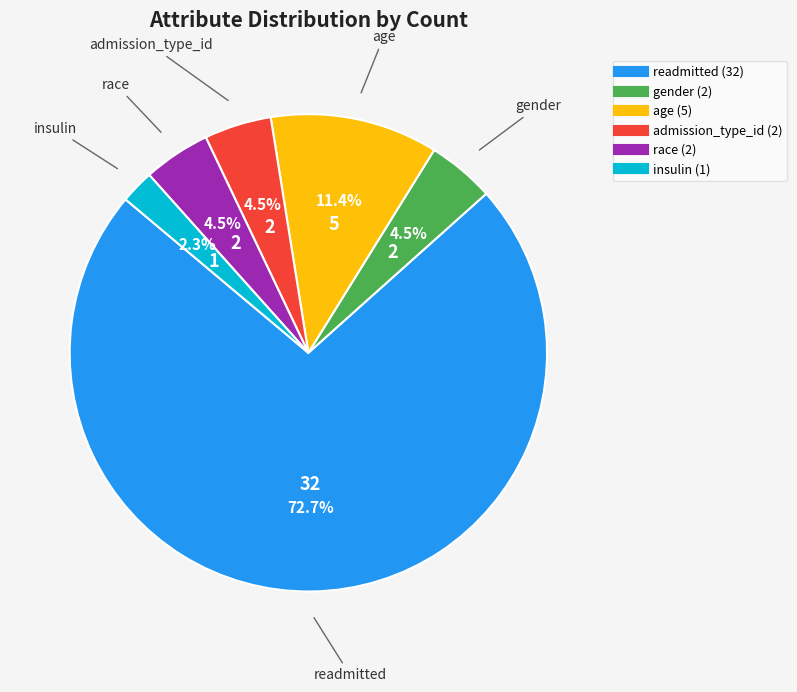

Does any single category account for the majority?

Yes